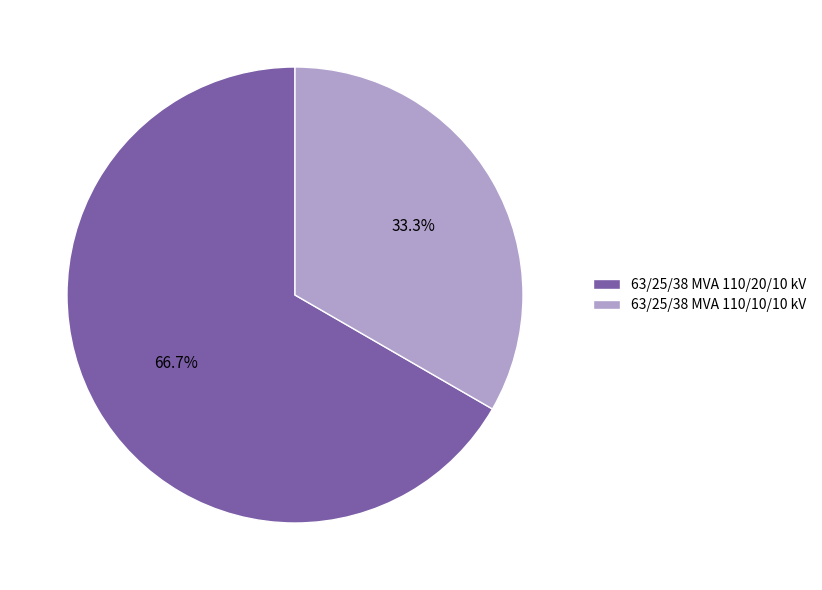

Which category has the biggest portion of the pie?

63/25/38 MVA 110/20/10 kV